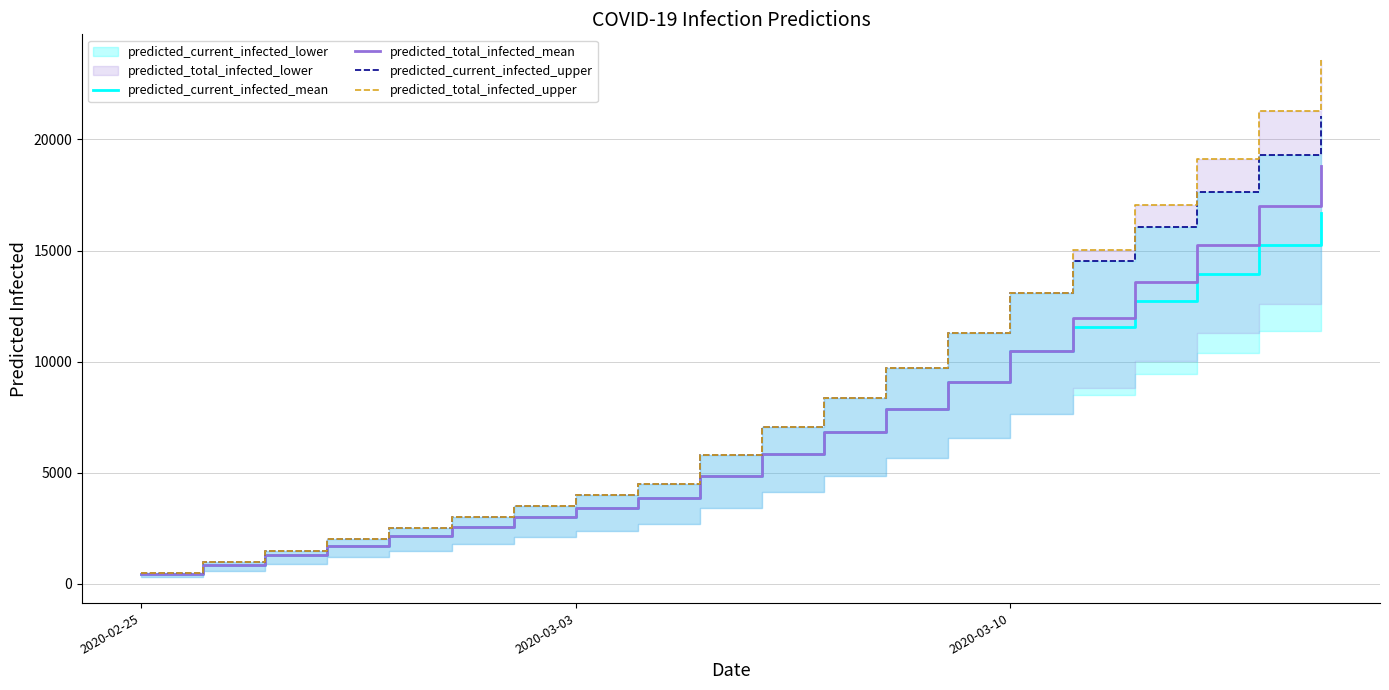

True or false: predicted_current_infected_upper has more than 1 points higher than both neighbors.

False